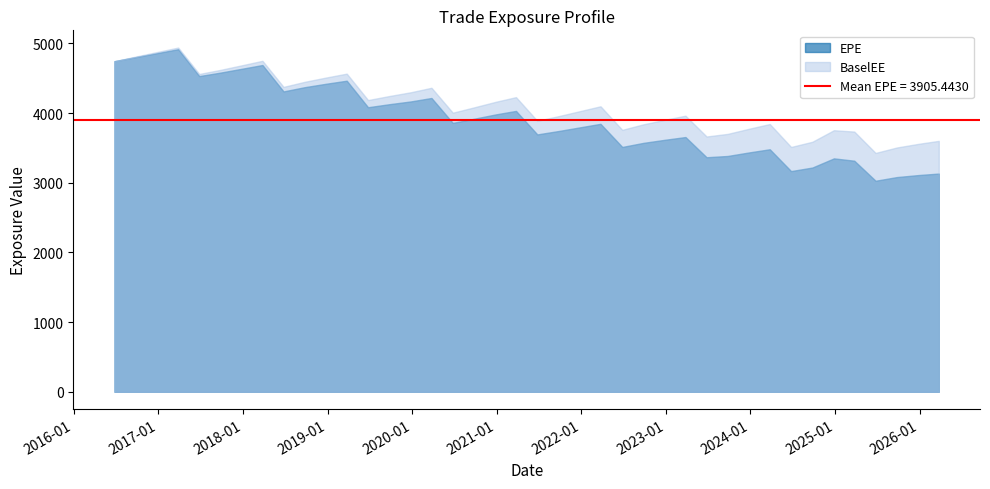

Is it true that BaselEE equals 4744.2 at 0?

True